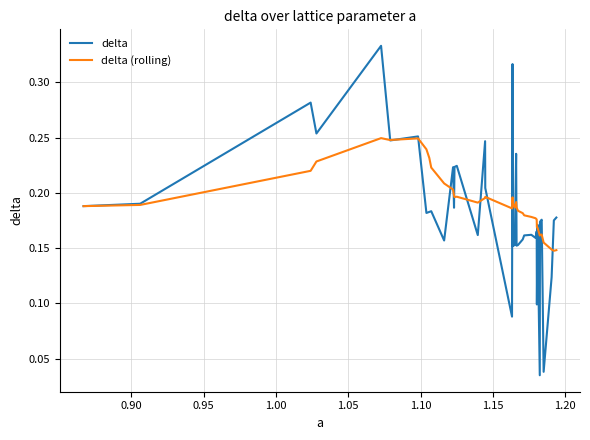

Rank the series by their maximum value, from highest to lowest.

delta, delta (rolling)